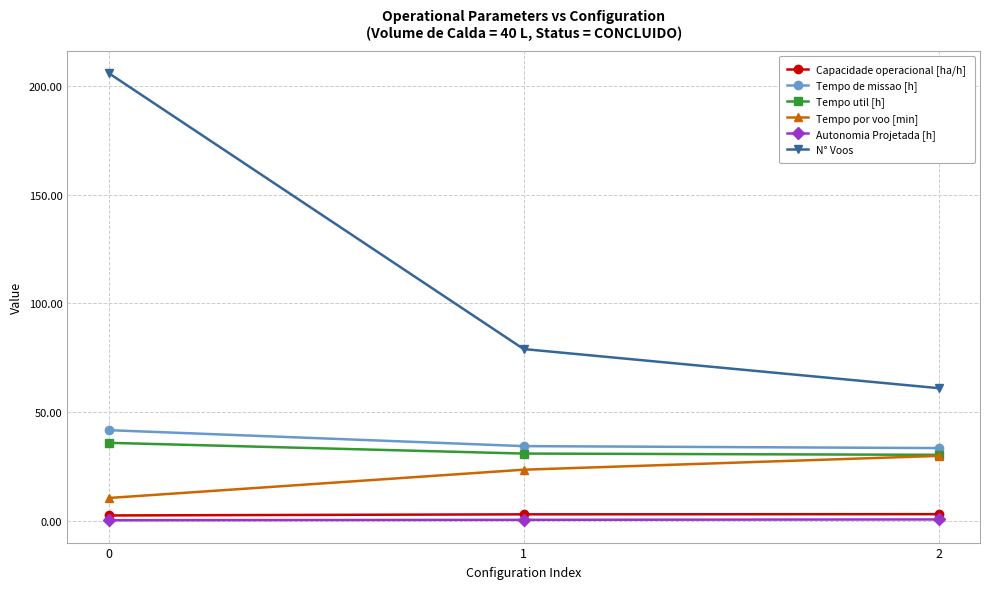

What are all the series names shown in the legend?

Capacidade operacional [ha/h], Tempo de missao [h], Tempo util [h], Tempo por voo [min], Autonomia Projetada [h], N° Voos